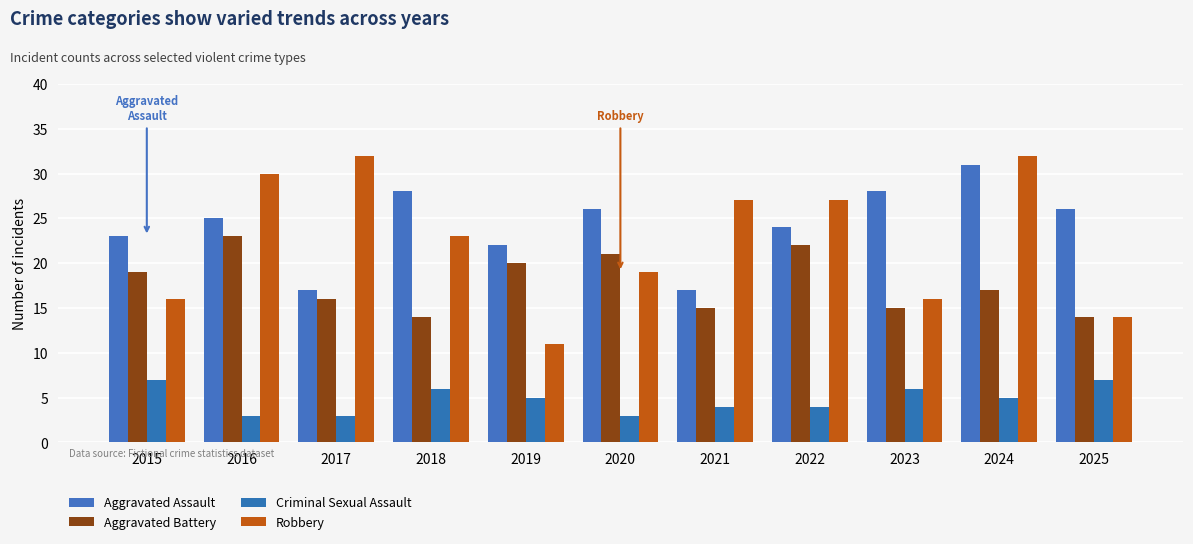

What is the approximate value of Robbery at 2024, to the nearest 5?

30